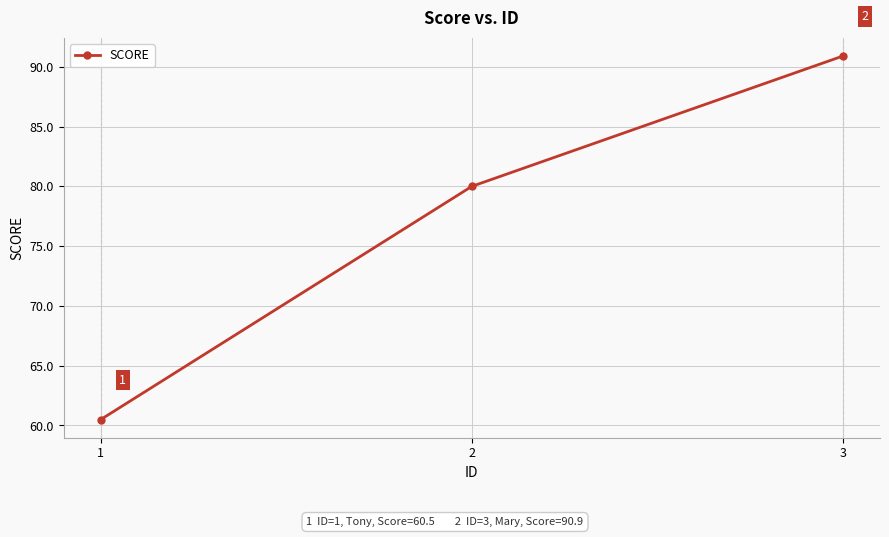

Between 2 and 3, which is larger?

3